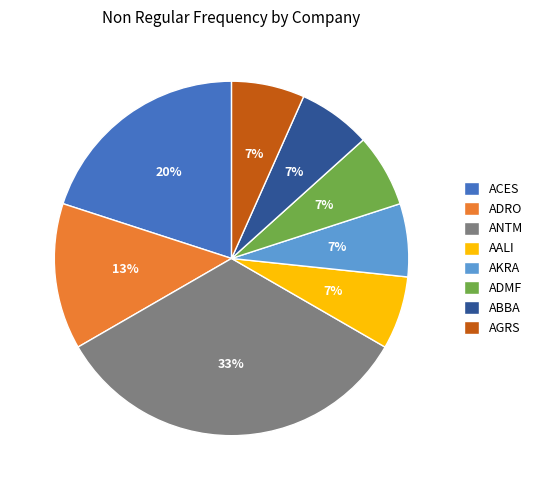

How many slices are in this pie chart?

8